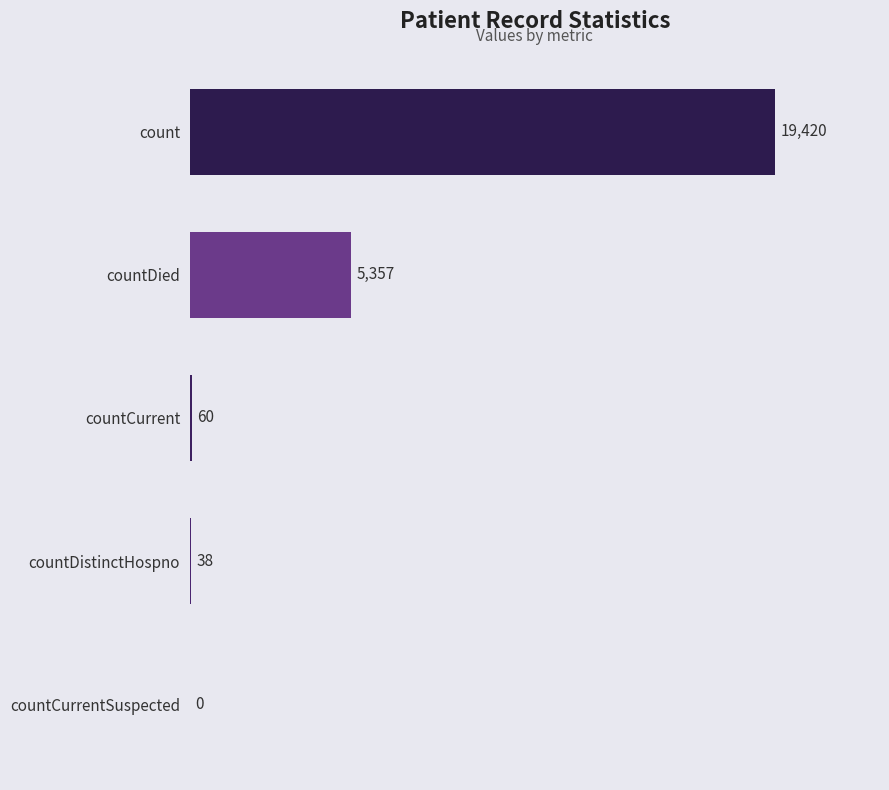

Where is the data nearest to the value 9710?

countDied